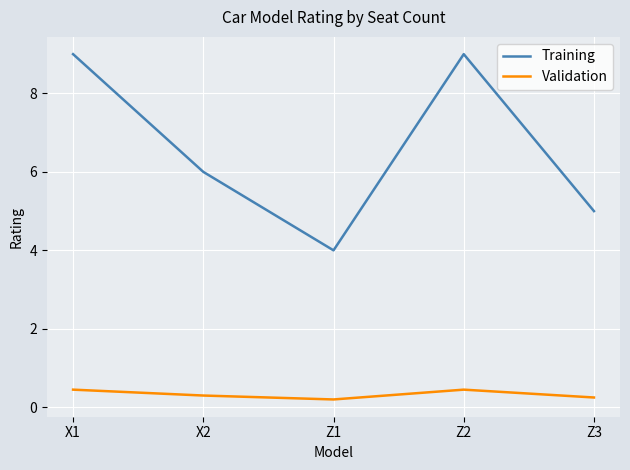

What are all the series names shown in the legend?

Training, Validation